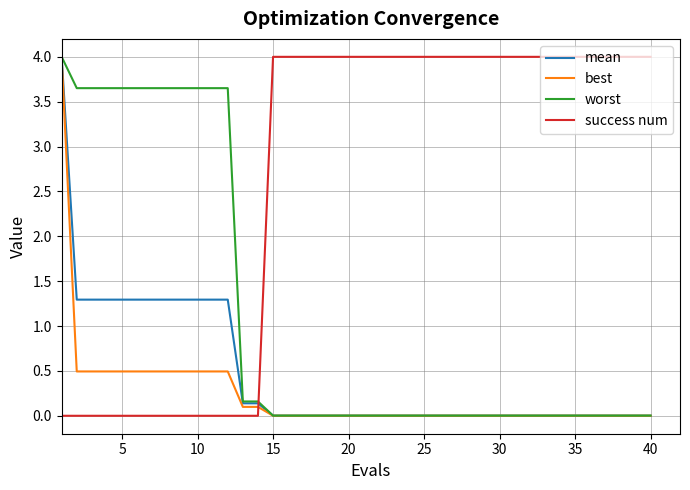

Which series ends up on top after the final intersection of worst and success num?

success num